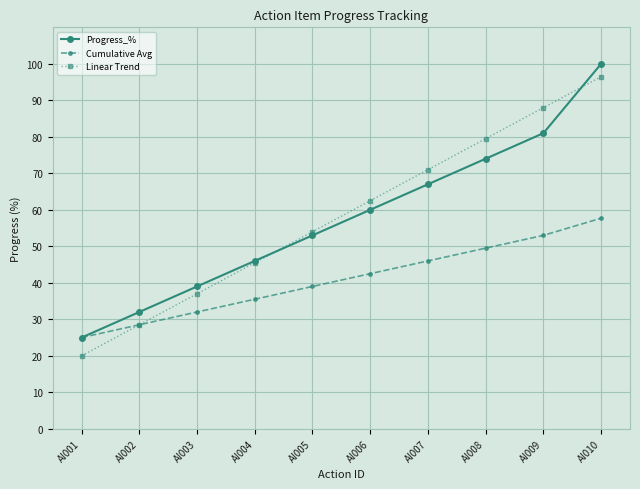

At how many categories does at least one series exceed 73?

3